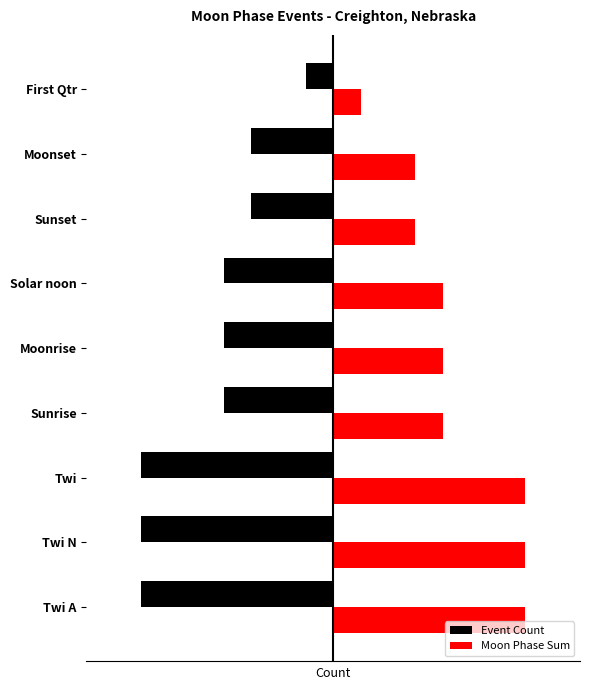

What are all the series names shown in the legend?

Event Count, Moon Phase Sum